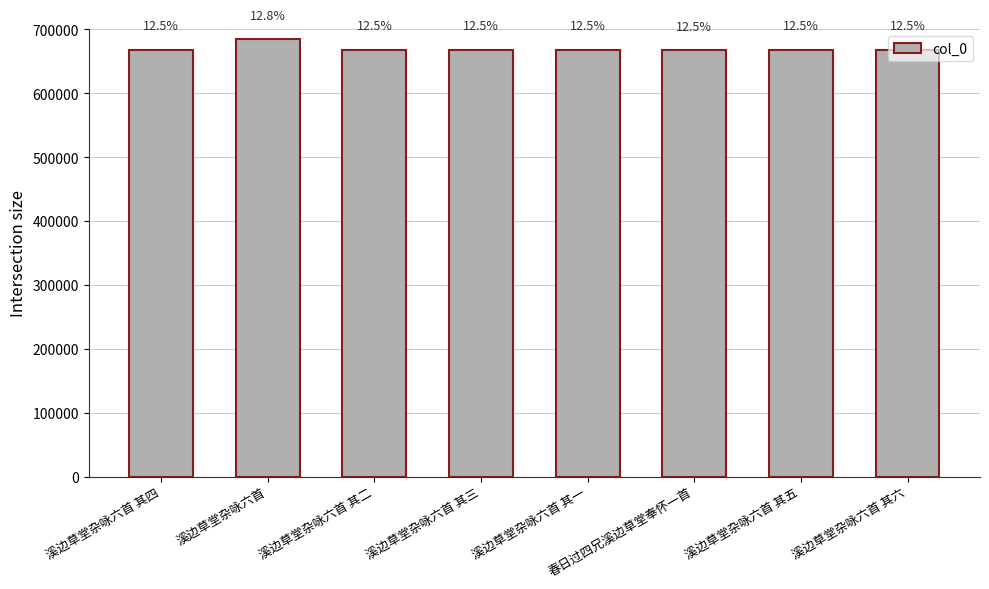

Does the chart contain any negative values?

No